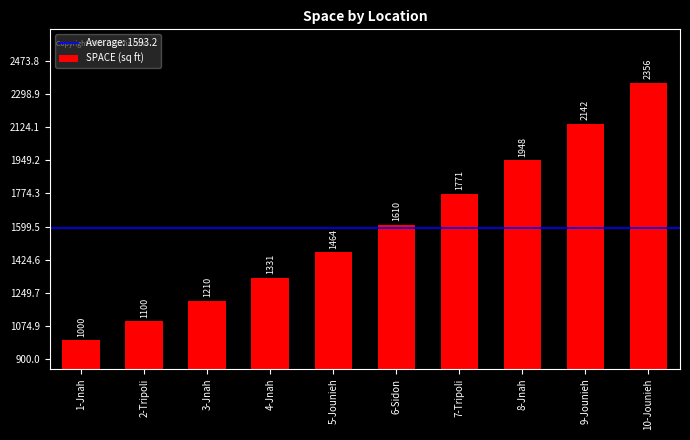

What value does the data have at 1-Jnah?

1000